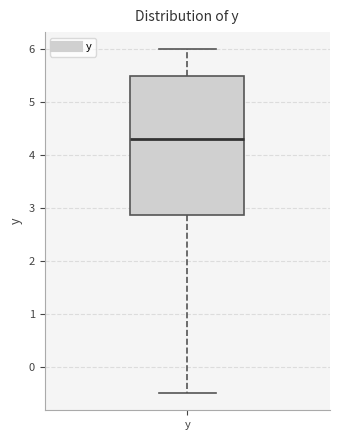

Read this box plot against the y-axis: the position of the median line, the range covered by the box, and the ends of both whiskers. The values are not printed on the chart, so give them approximately, as read against the axis.

median 4.3, box 2.9 to 5.5, whiskers -0.5 to 6.0